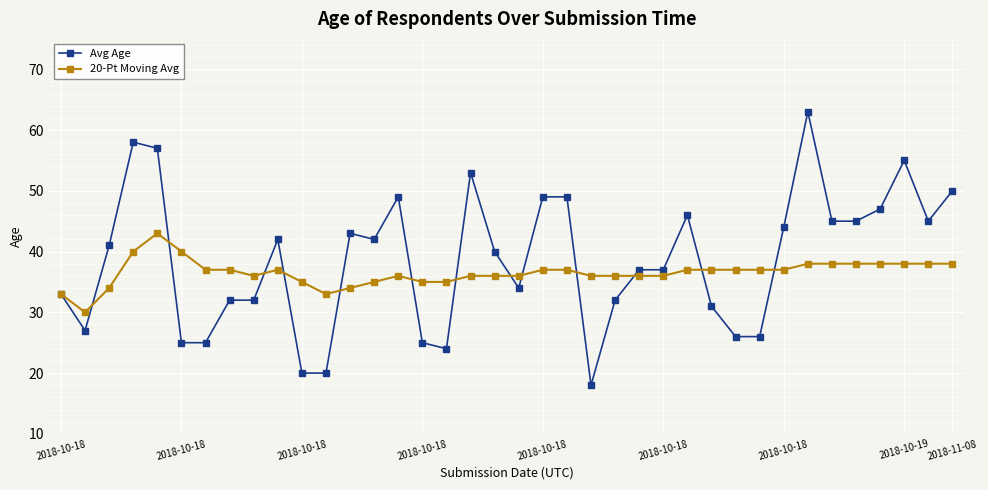

What is the smallest value displayed?

18